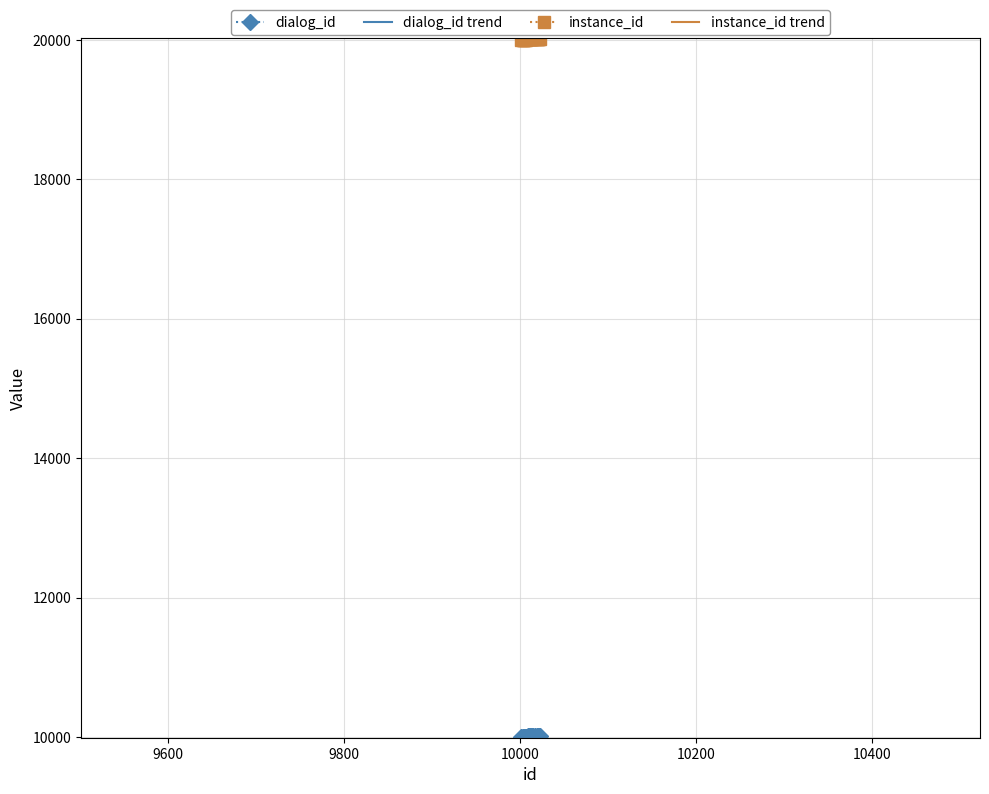

What is the greatest value displayed?

20020.1